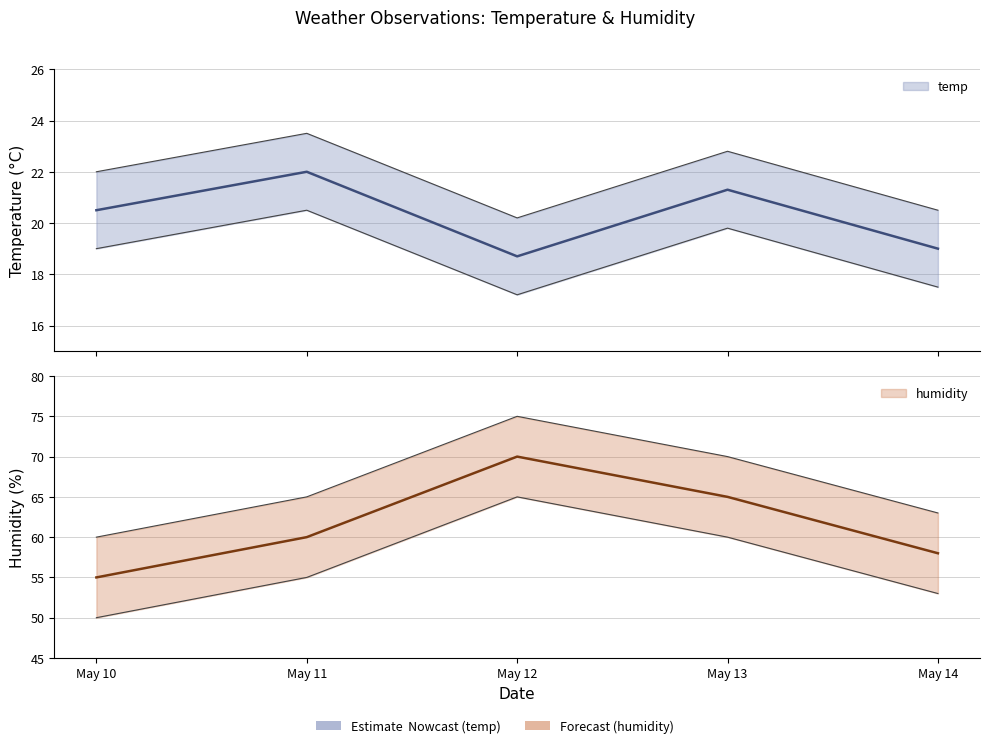

List the series in order of their peak value, lowest first.

temp, humidity